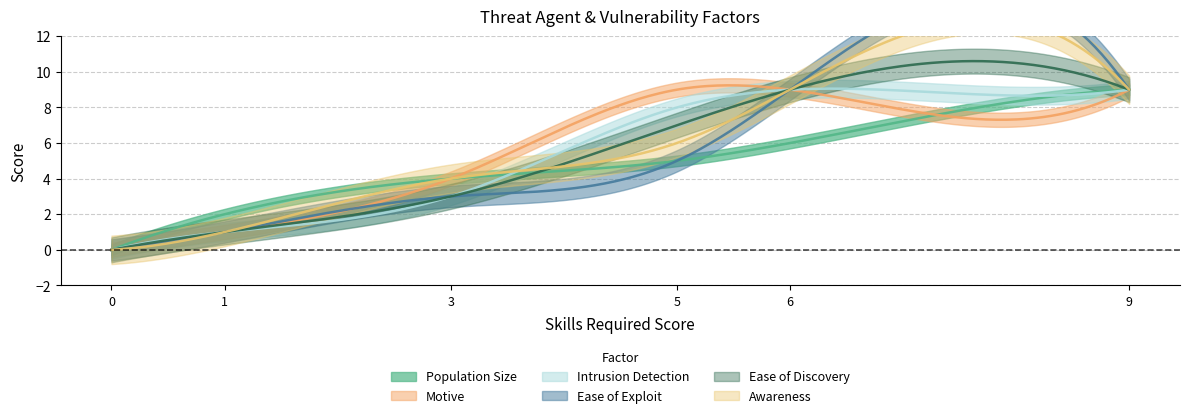

What is the difference between the maximum and minimum values in the Intrusion Detection series?

9